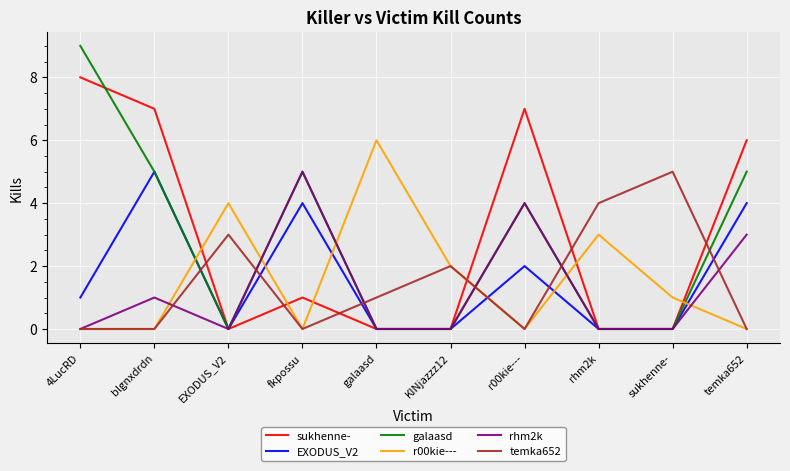

Does the chart have visible grid lines?

Yes